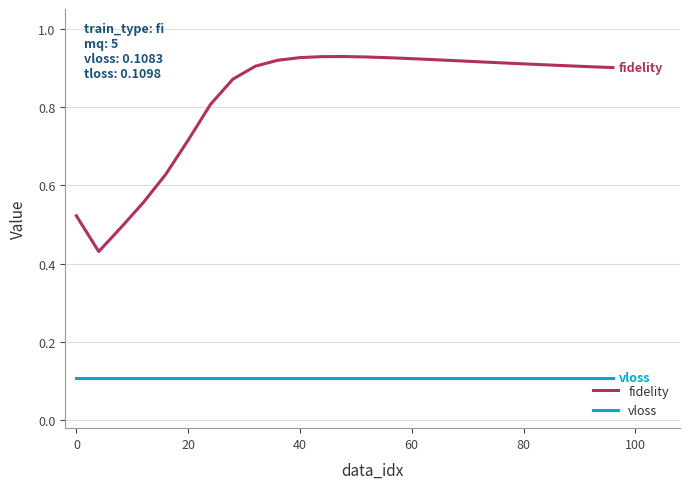

Rank the series by their average value, from lowest to highest.

vloss, fidelity